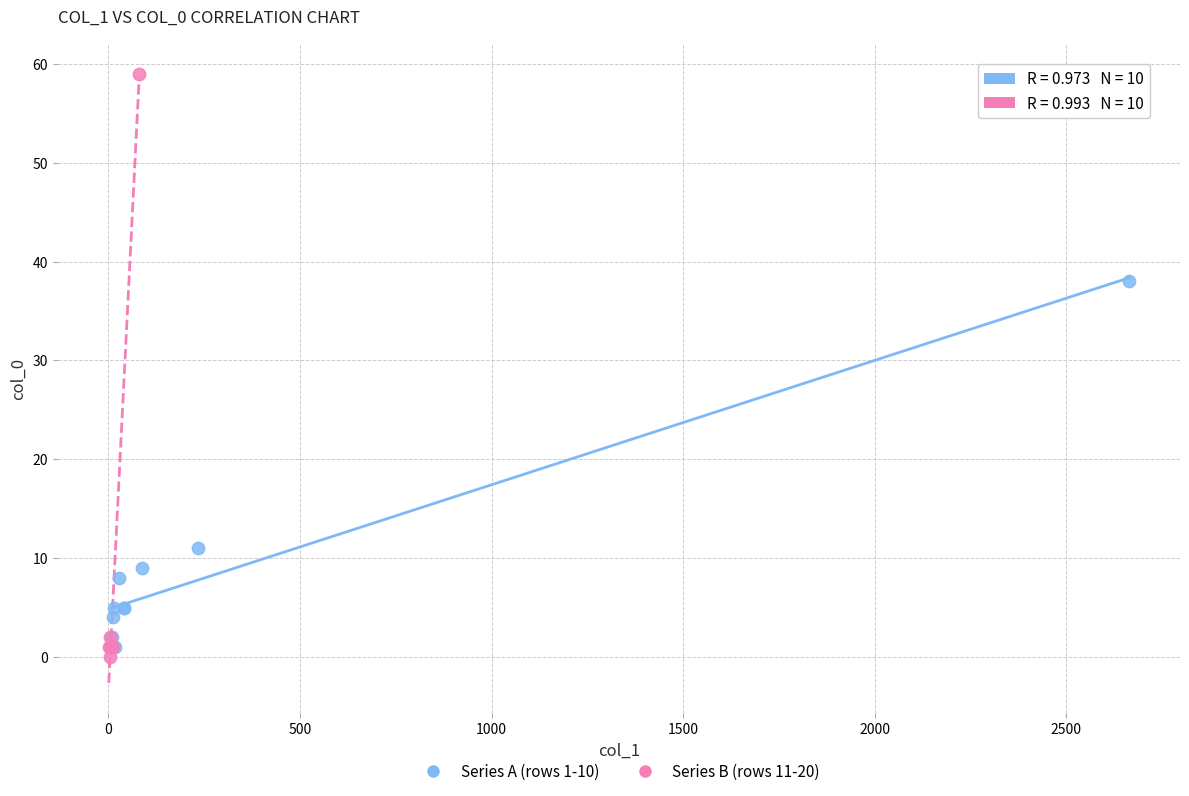

Which series has the widest spread of Y values?

Series B (rows 11-20)